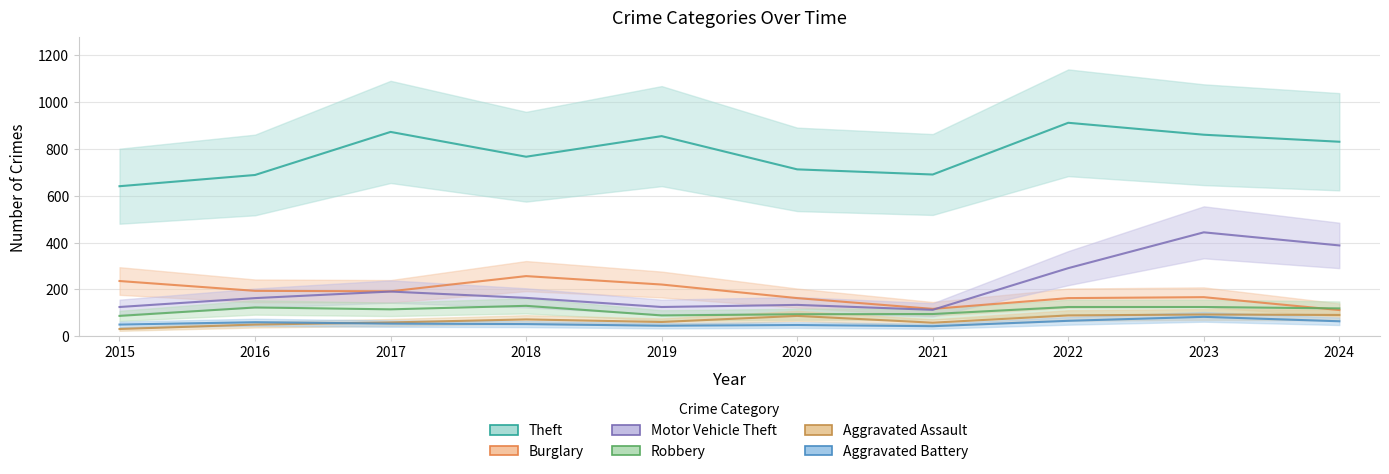

At which label does Theft reach its minimum?

2015